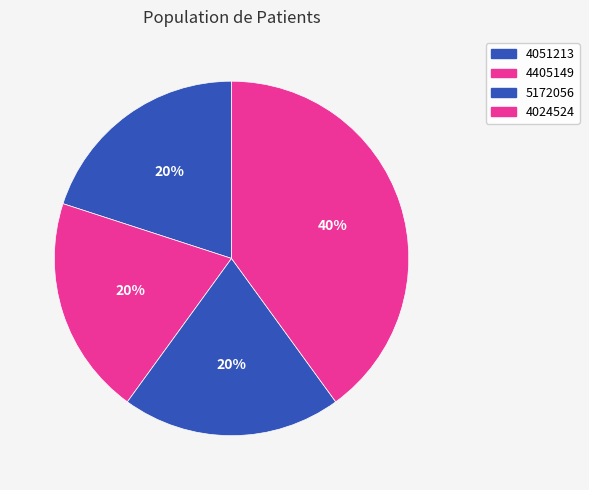

Between 4051213 and 4024524, which is larger?

4024524